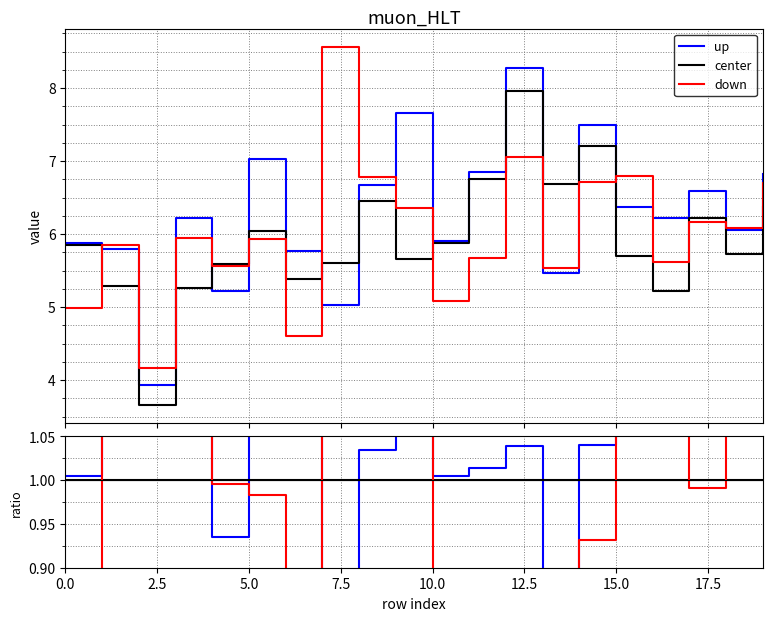

How many intersections are there between center and down?

7